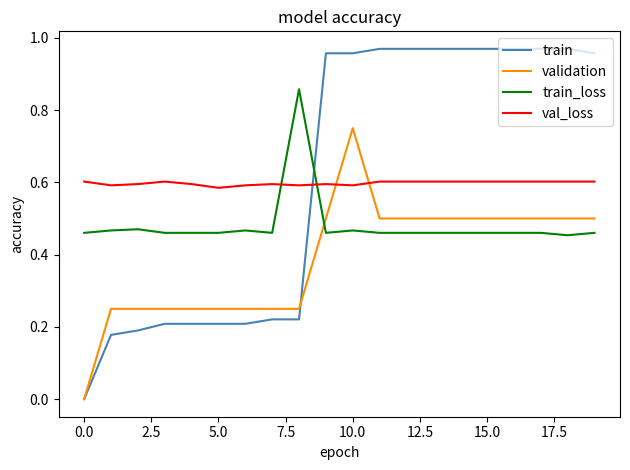

How many lines are shown in the chart?

4